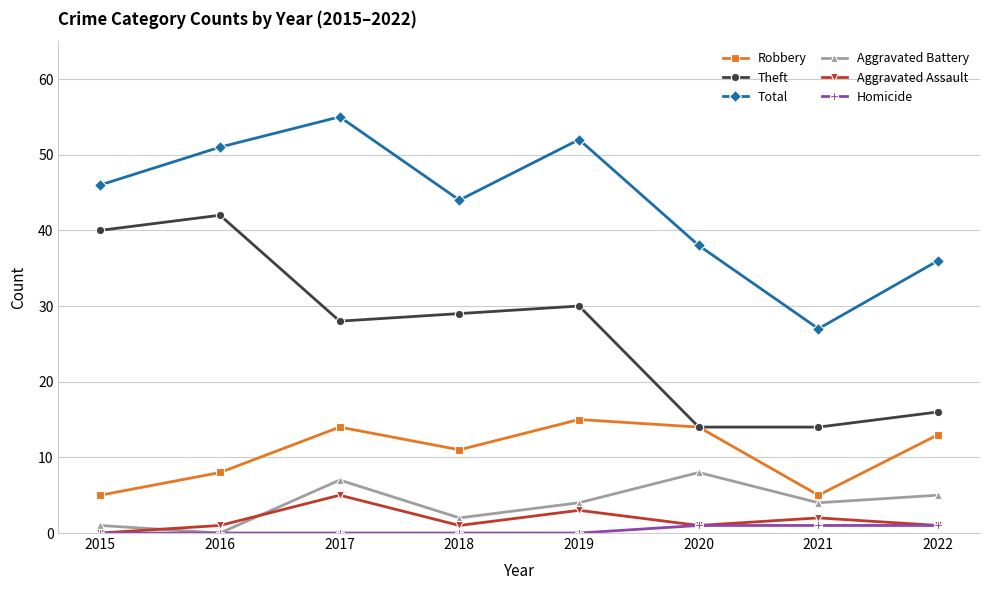

True or false: Theft and Homicide intersect in this chart.

False